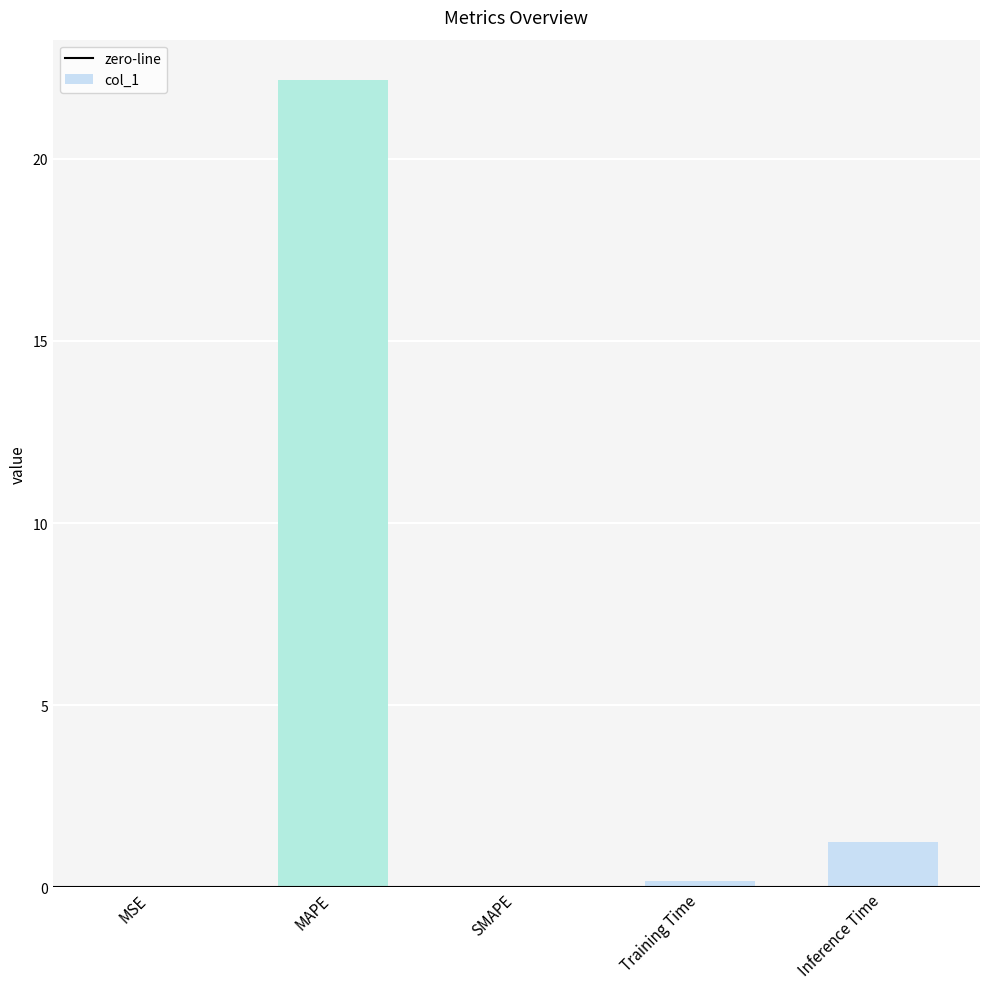

At which label is the value closest to 11?

Inference Time